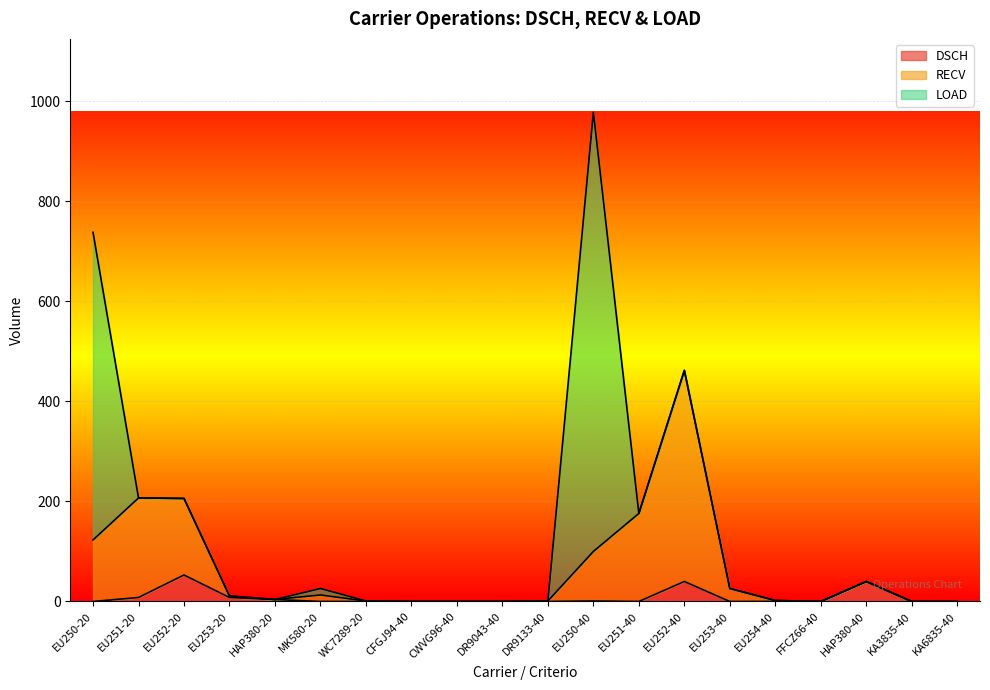

At which category is the sum across all series the highest?

EU250-40